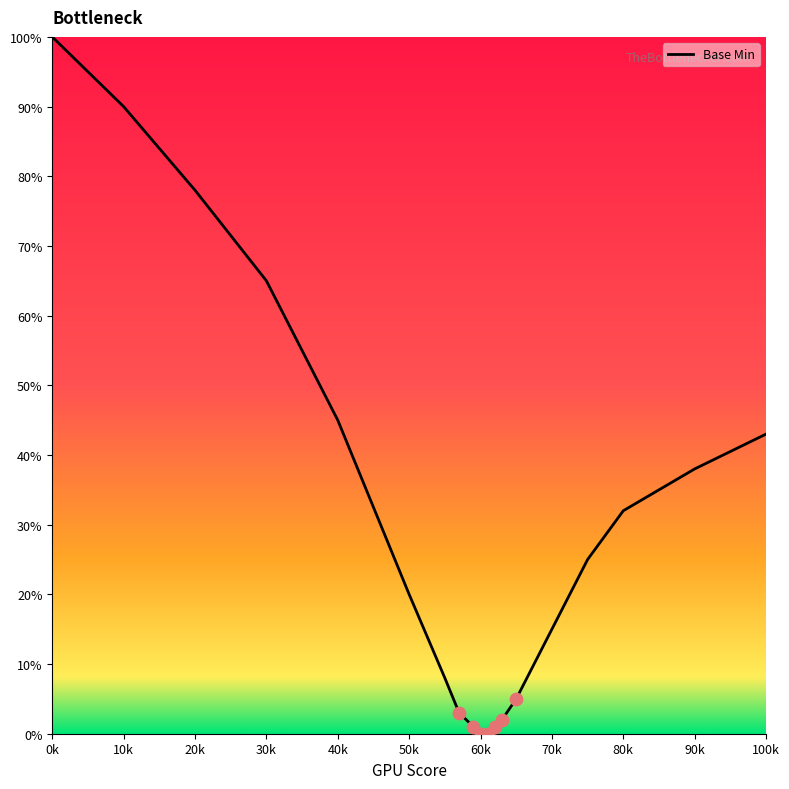

What is the difference between the maximum and minimum values?

100